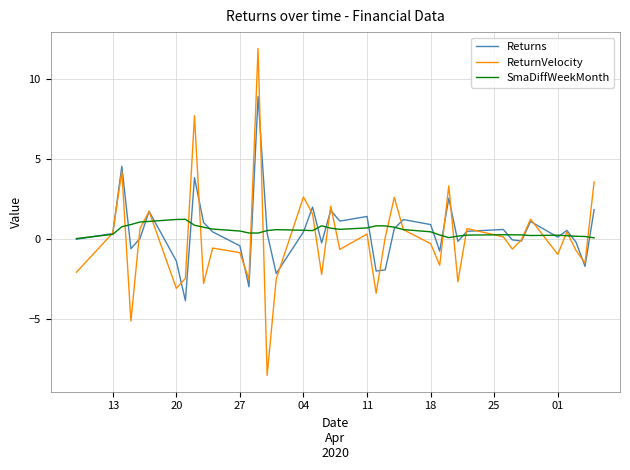

Which series has the largest range (max minus min)?

ReturnVelocity